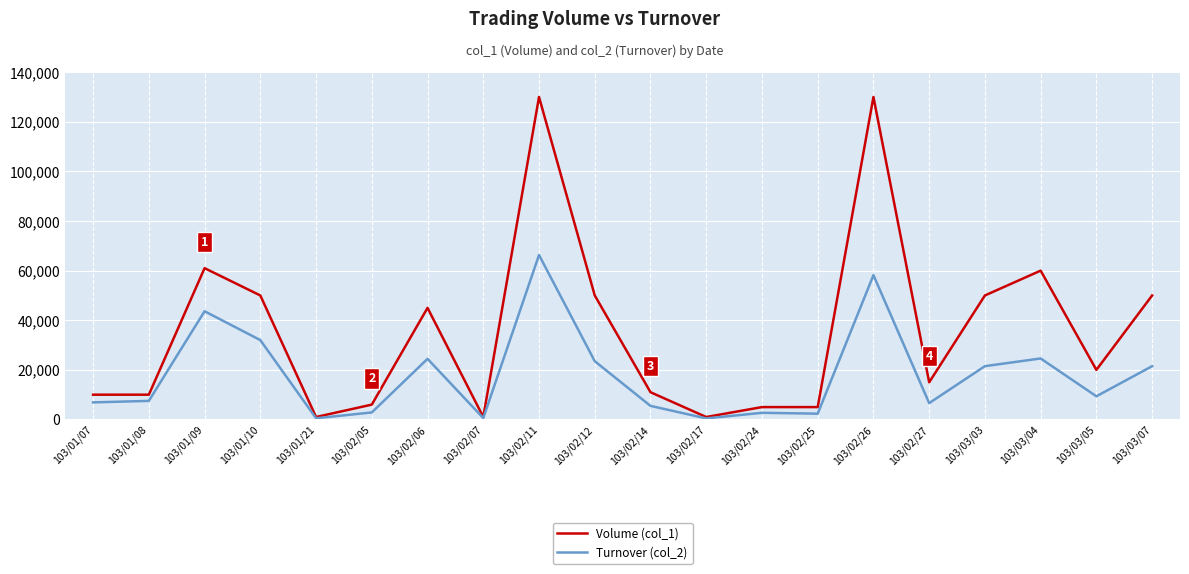

Is it true that Turnover (col_2) equals 15710 at 103/02/06?

False